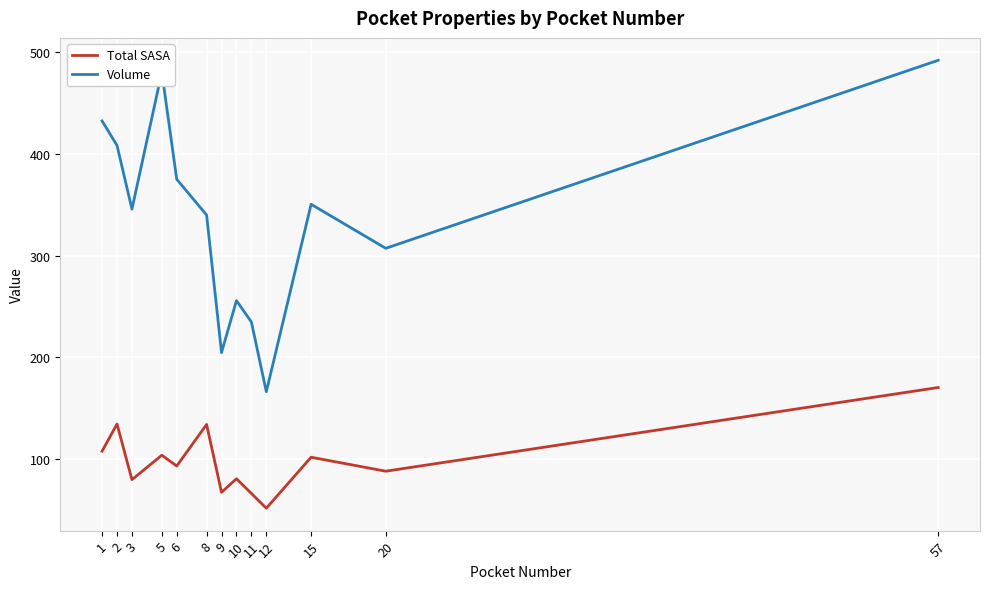

What is the minimum value shown in the chart?

51.9